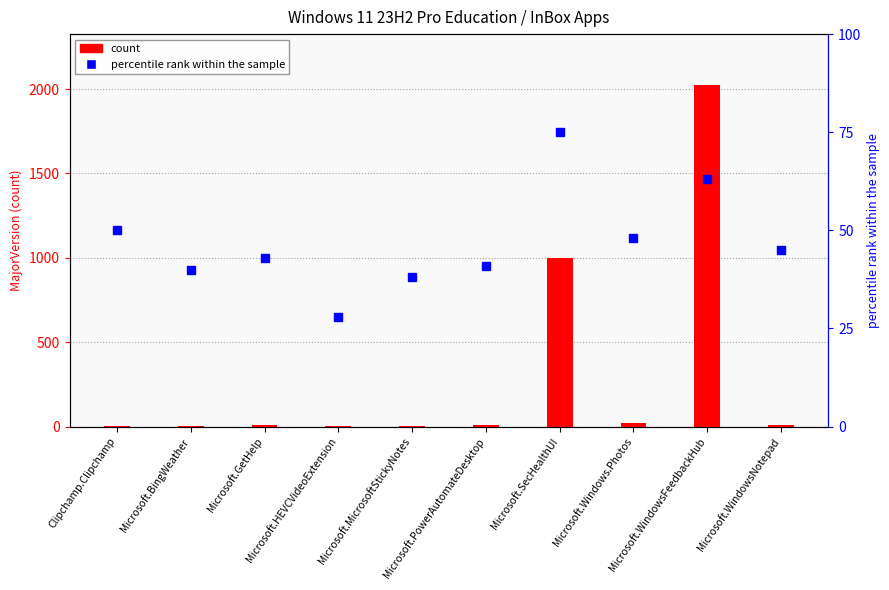

True or false: percentile rank within the sample has a value of 63 at Microsoft.WindowsNotepad.

False